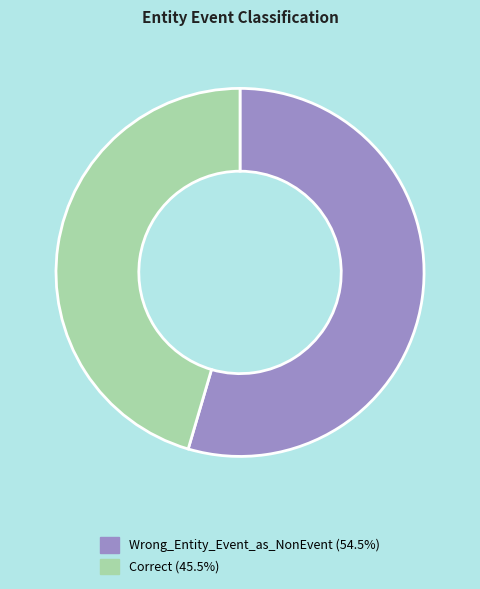

Is it true that Correct is 45% of the pie?

True